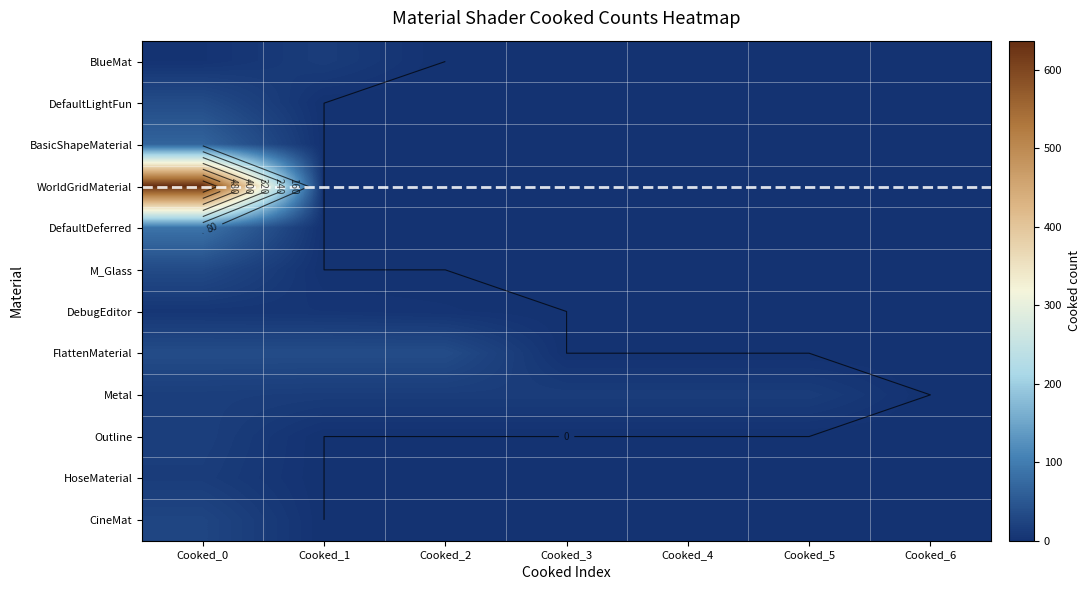

Is it true that BlueMat equals 0 at Cooked_6?

True